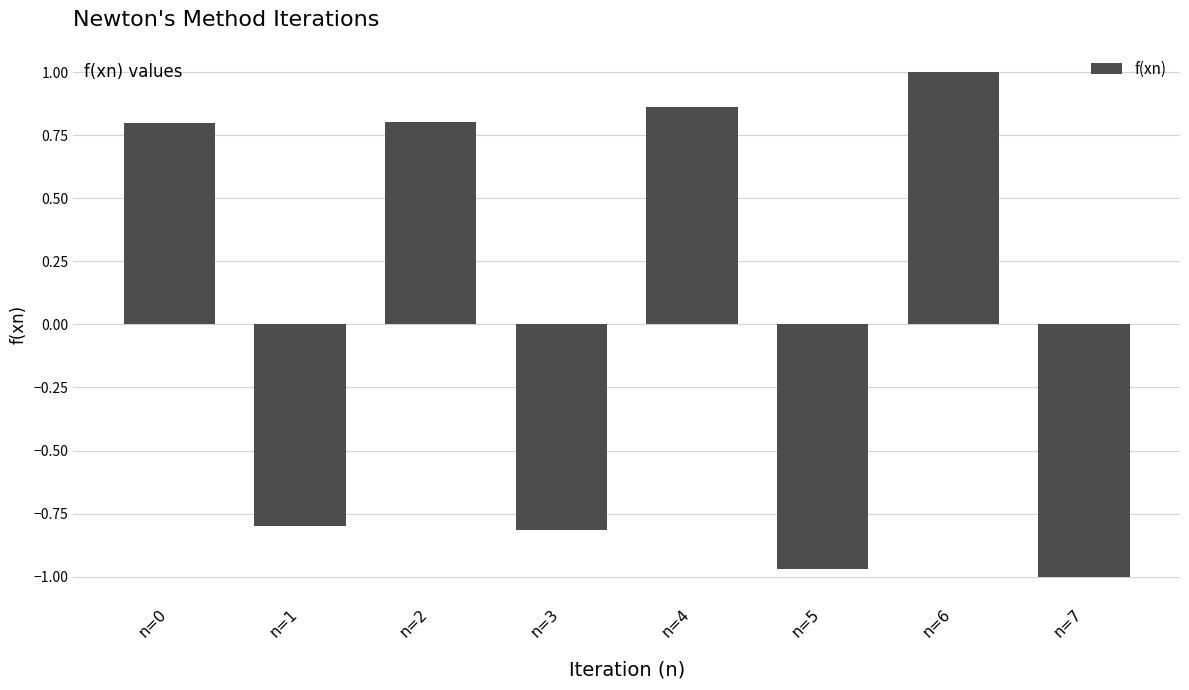

What is the value of the 2nd bar from the left?

-0.8